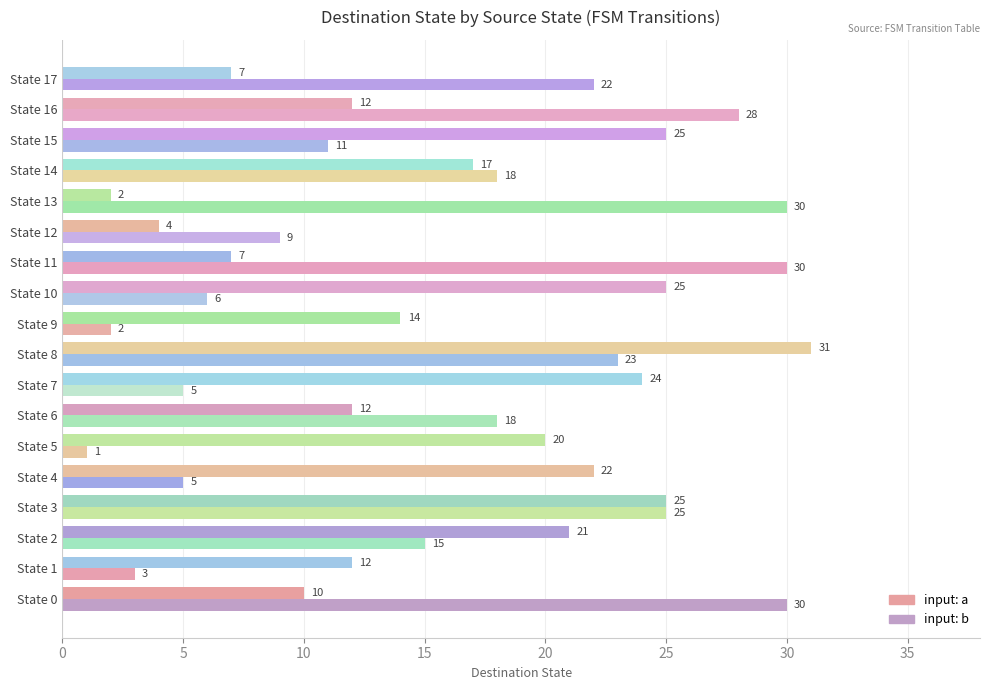

What is the difference between the maximum and minimum values in the input: b series?

29